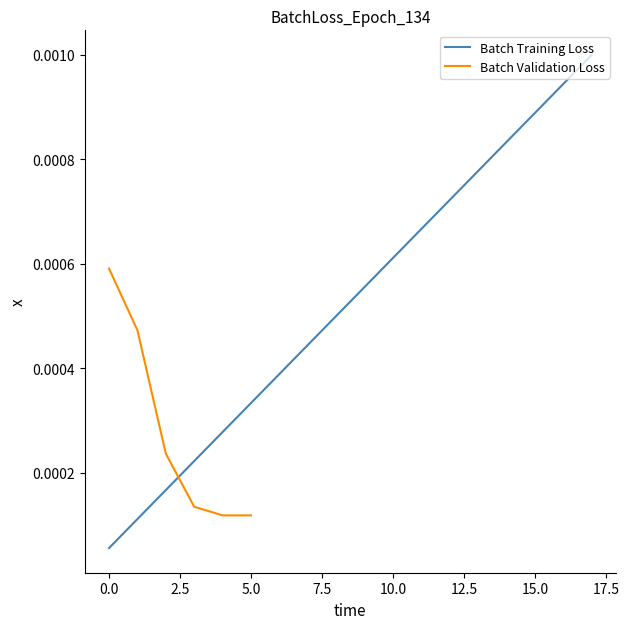

The chart shows a value of 0.0 at 2014. True or false?

False